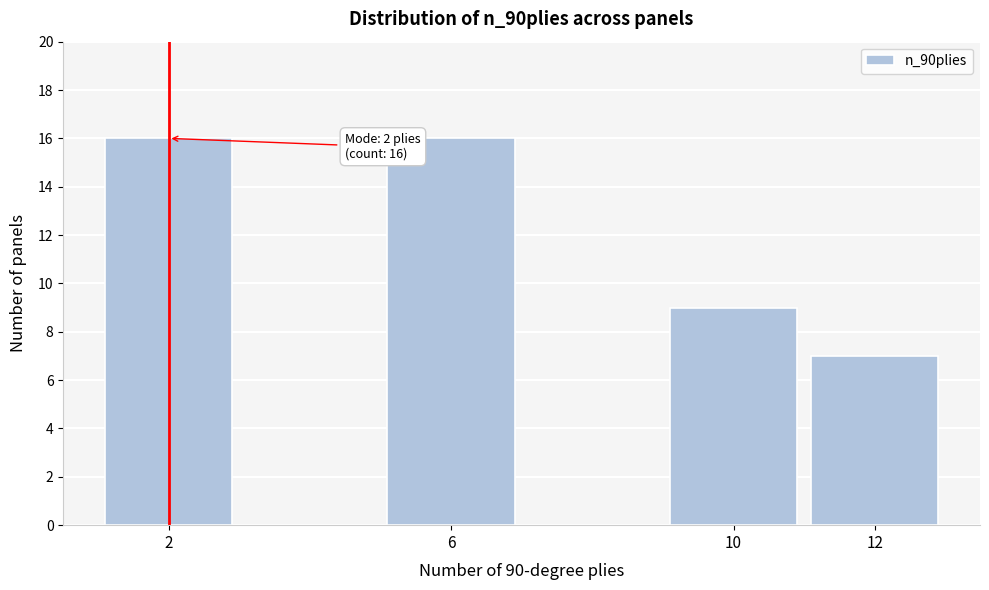

Reading left to right, list all the values displayed in this chart.

2=16	6=16	10=9	12=7